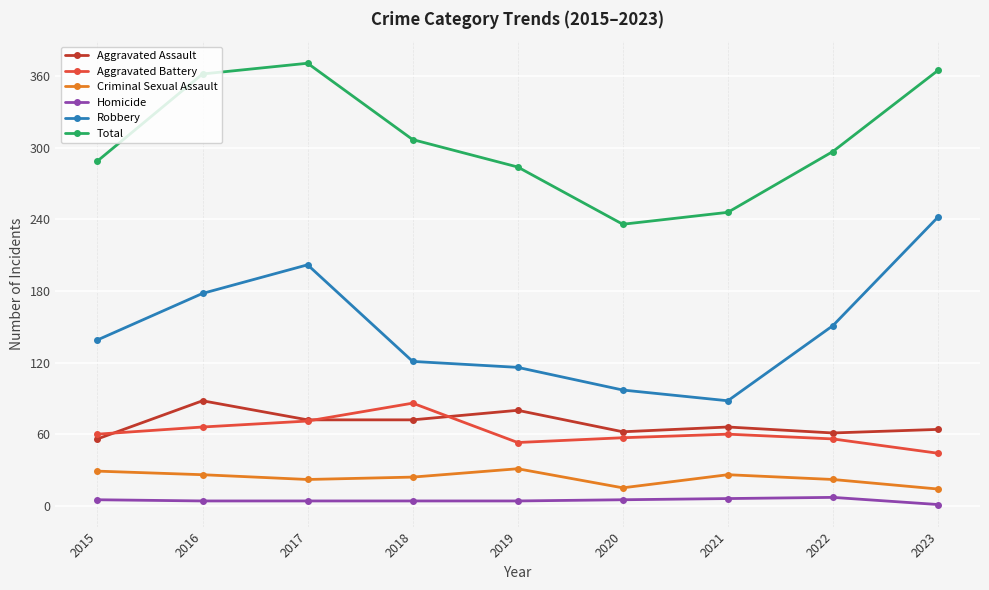

Count the number of data series in this chart.

6